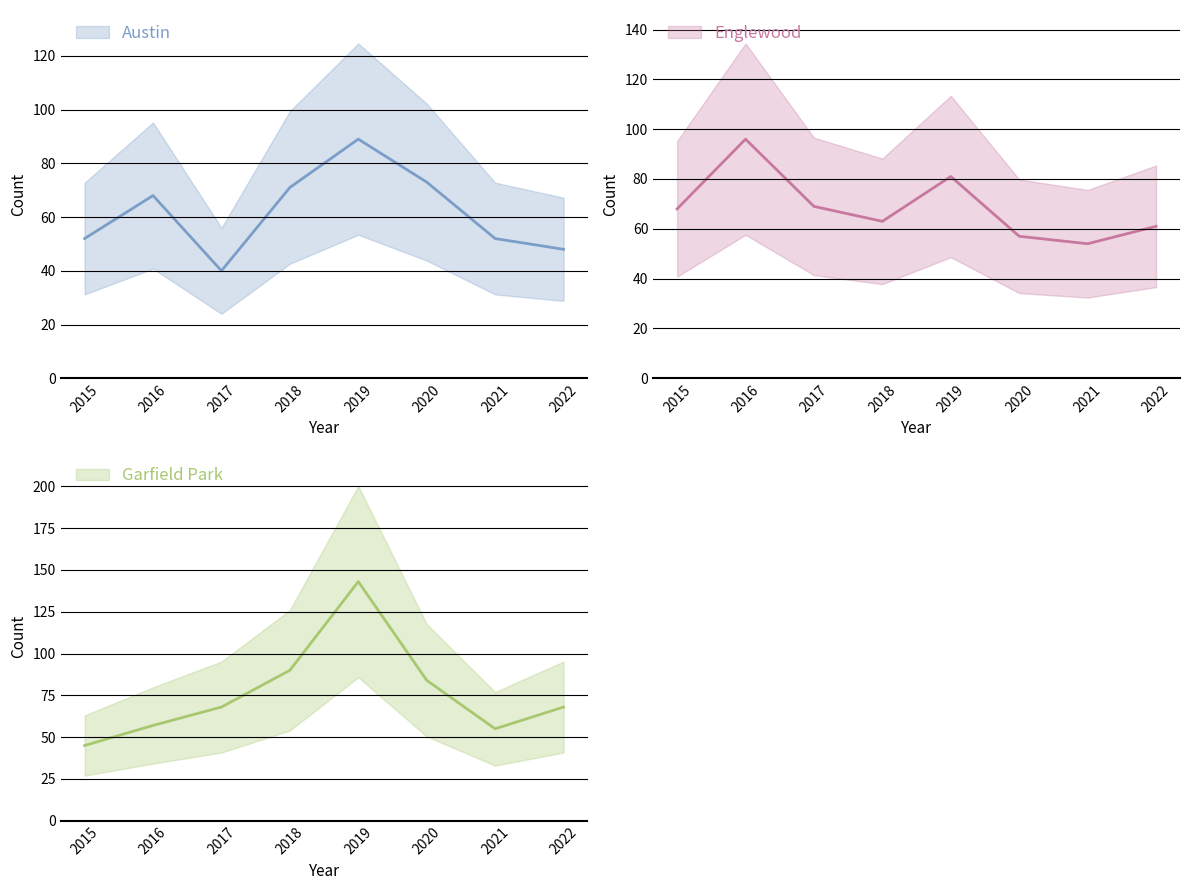

True or false: Garfield Park has a value of 57 at 2016.

True